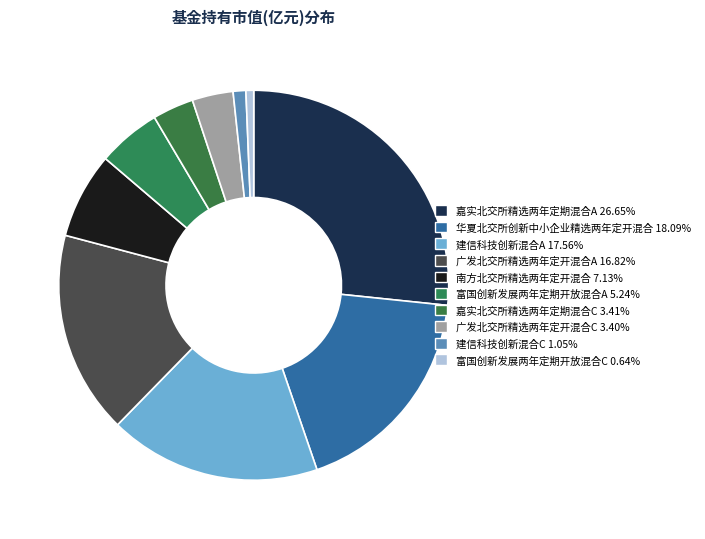

To the nearest percent, what is the combined percentage of 嘉实北交所精选两年定期混合C and 建信科技创新混合C?

4%